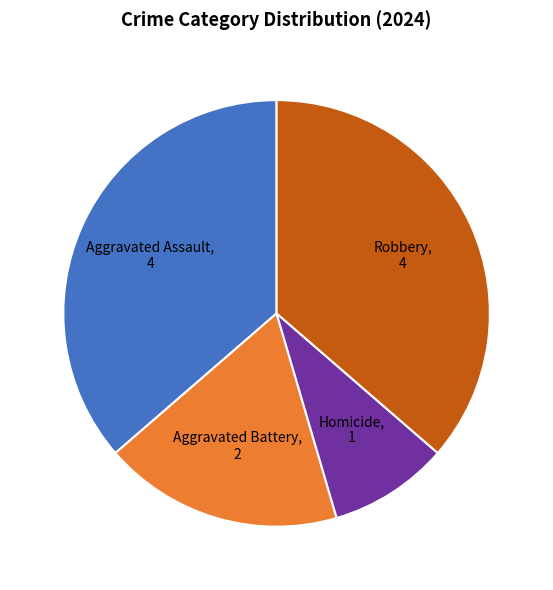

Is there a majority slice in this chart?

No